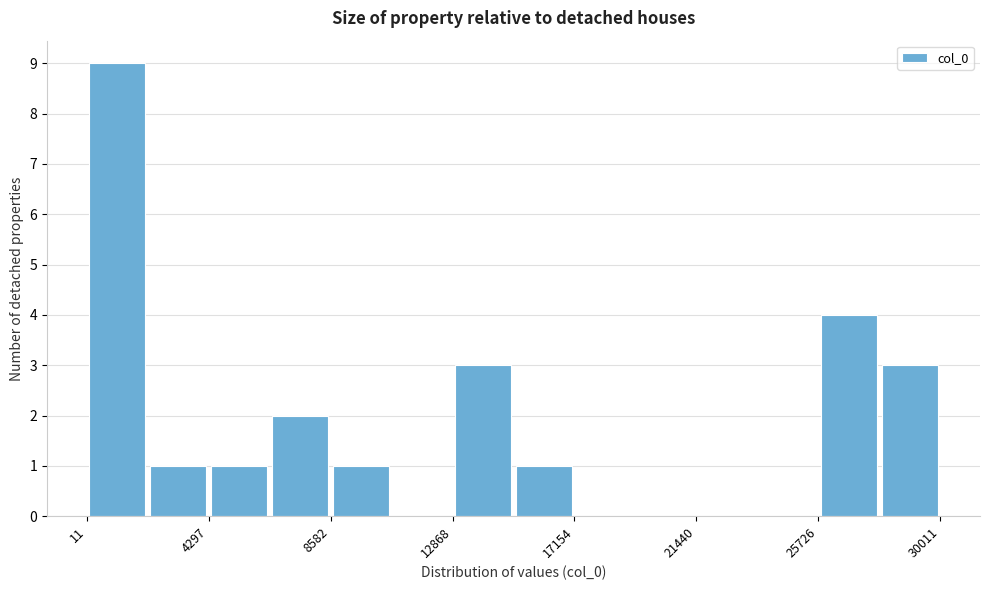

Reading left to right, list every bar in this chart as the range it spans on the x-axis followed by its height. Neither the bar edges nor the heights are printed on the chart, so give them approximately, as read against the axes.

0 to 2000: 9
2000 to 4500: 1
4500 to 6500: 1
6500 to 8500: 2
8500 to 10500: 1
10500 to 13000: 0
13000 to 15000: 3
15000 to 17000: 1
17000 to 19500: 0
19500 to 21500: 0
21500 to 23500: 0
23500 to 25500: 0
25500 to 28000: 4
28000 to 30000: 3